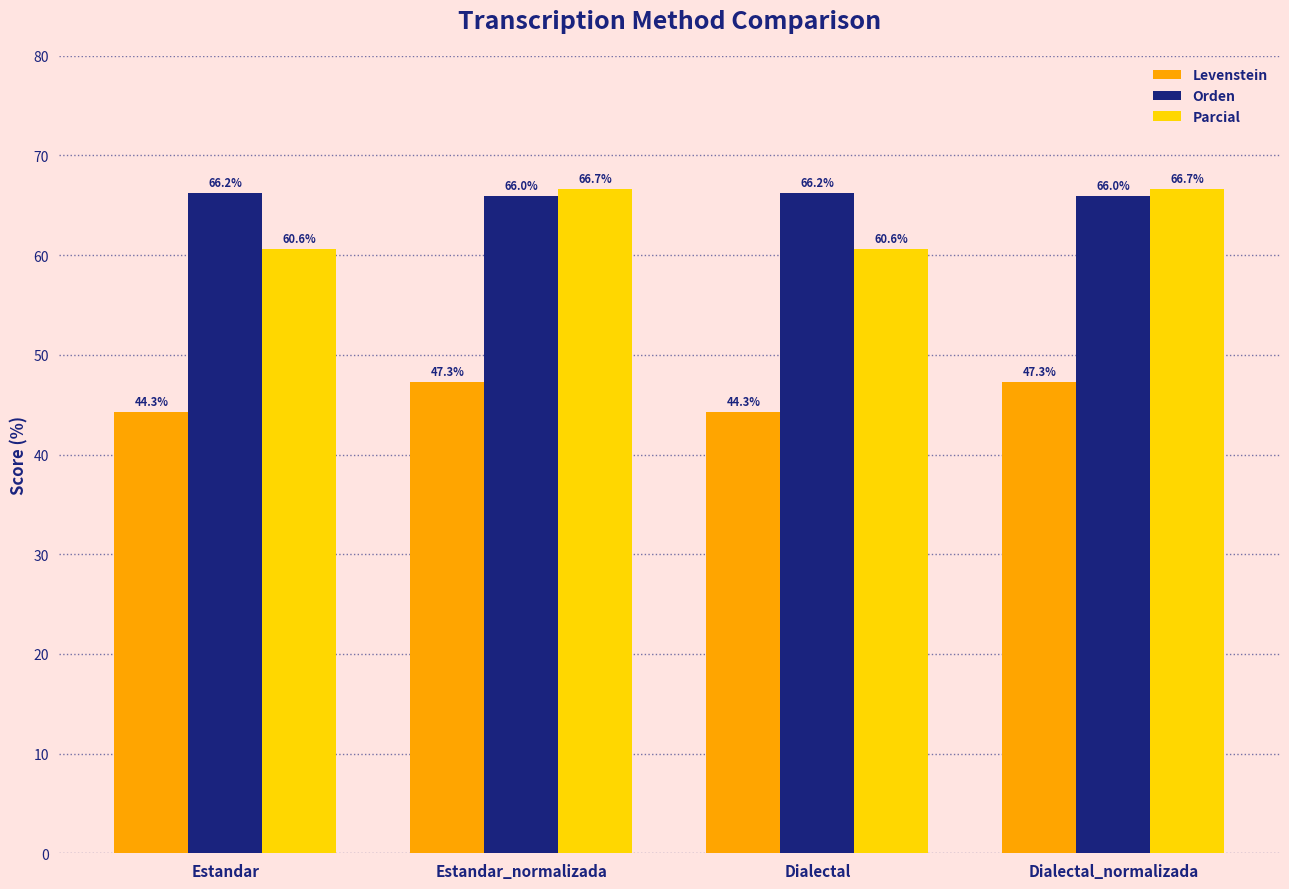

What is the label of the 3rd bar from the left?

Dialectal